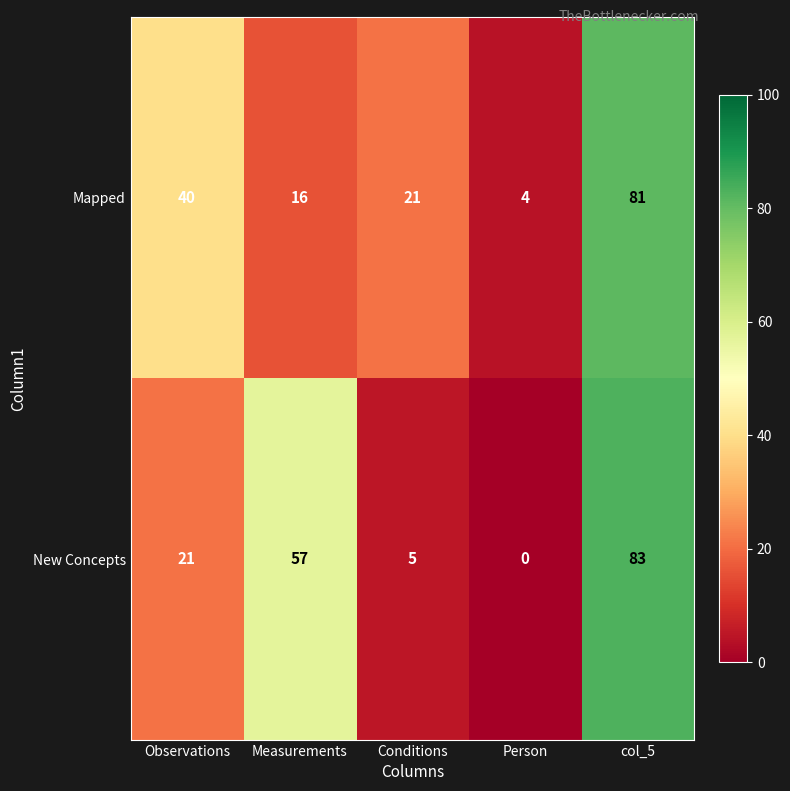

What is the difference between the second highest and second lowest values in the New Concepts series?

52